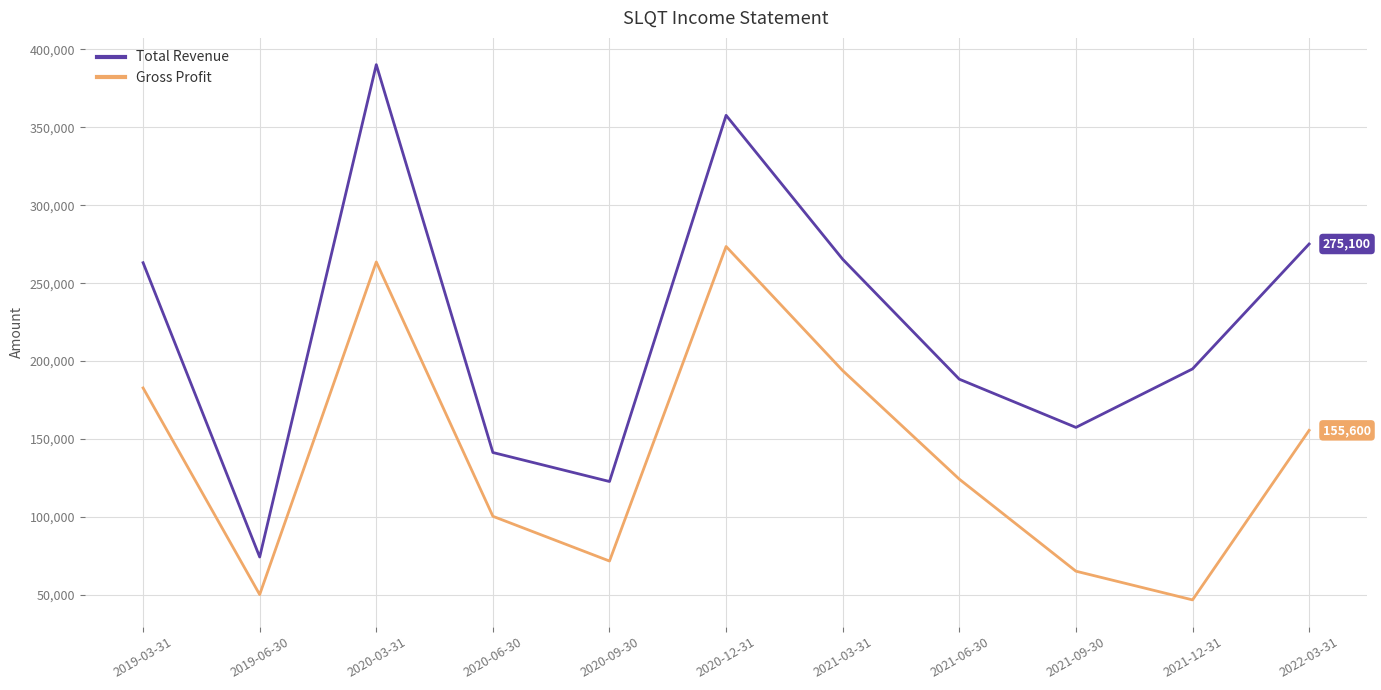

What is the sum of the Total Revenue values at 2020-09-30 and 2020-12-31?

480400